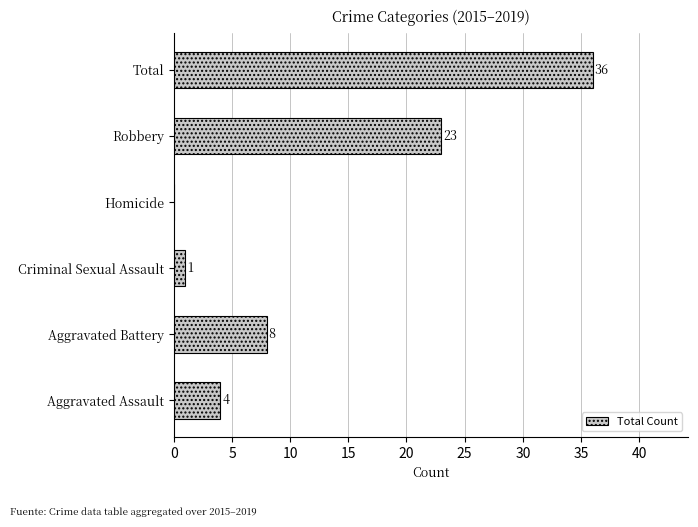

Are the bars horizontal?

Yes